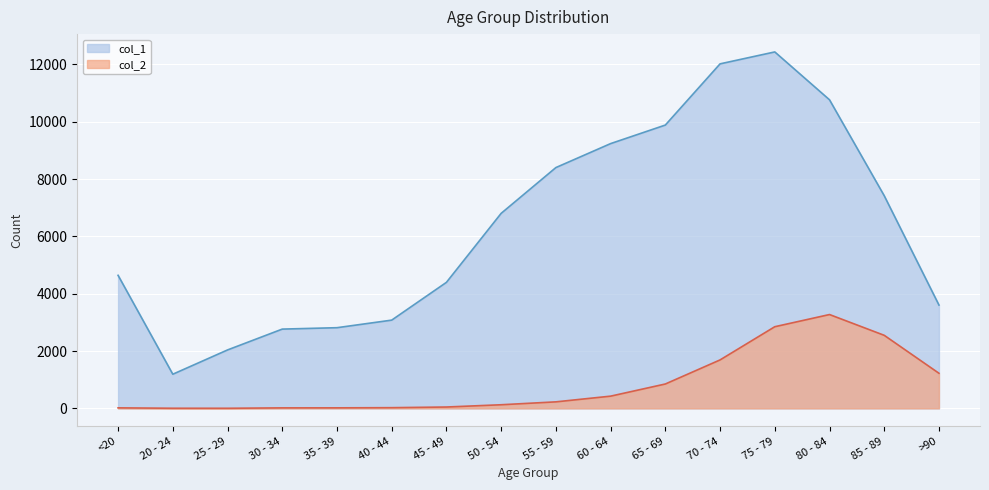

True or false: col_1 and col_2 intersect in this chart.

False